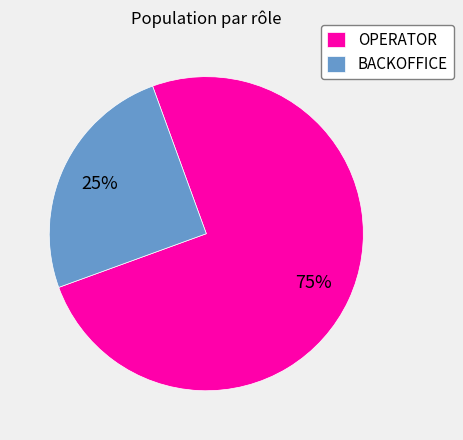

Which category has the biggest portion of the pie?

OPERATOR